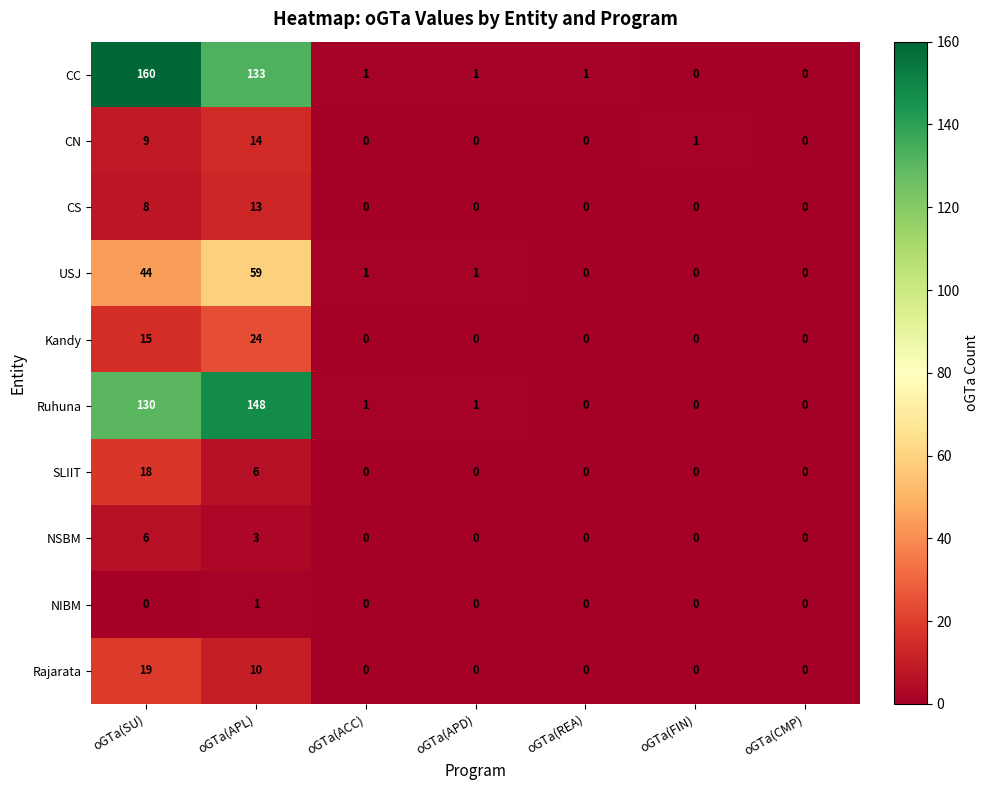

At how many categories does at least one series exceed 155?

1